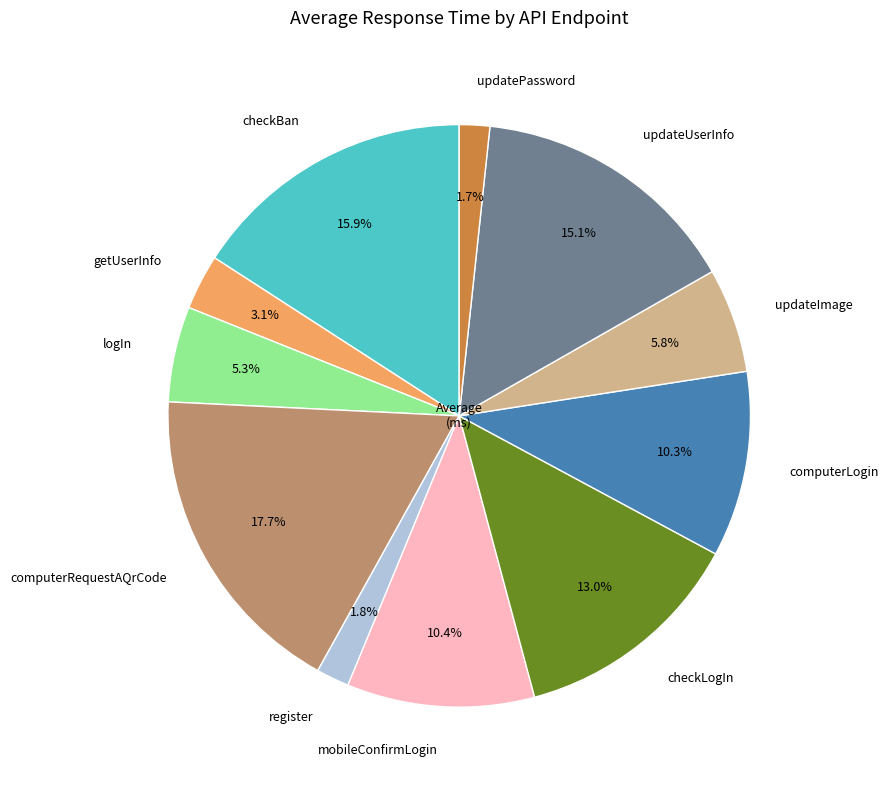

To the nearest percent, what is the difference between the checkBan and checkLogIn slice percentages?

3%